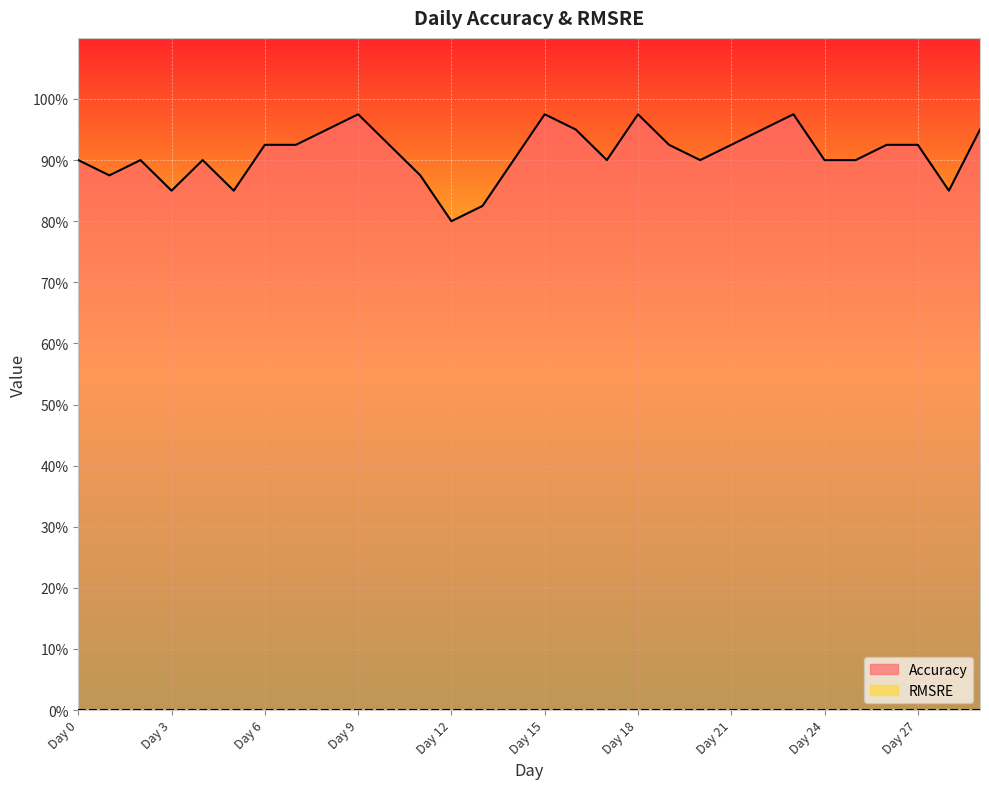

Where is the first local minimum?

Day 1